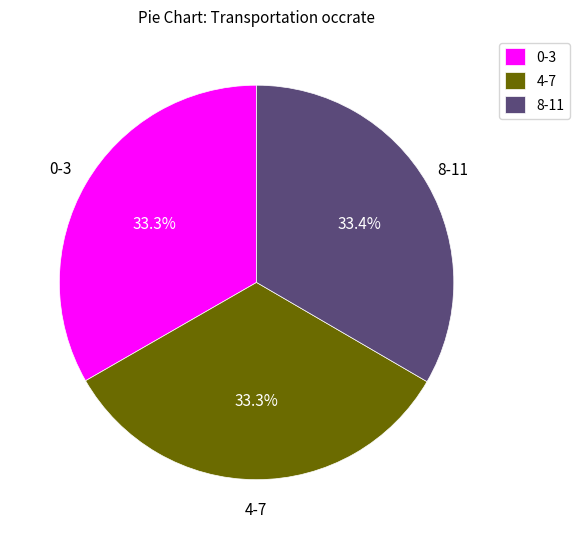

How many segments does this pie chart have?

3